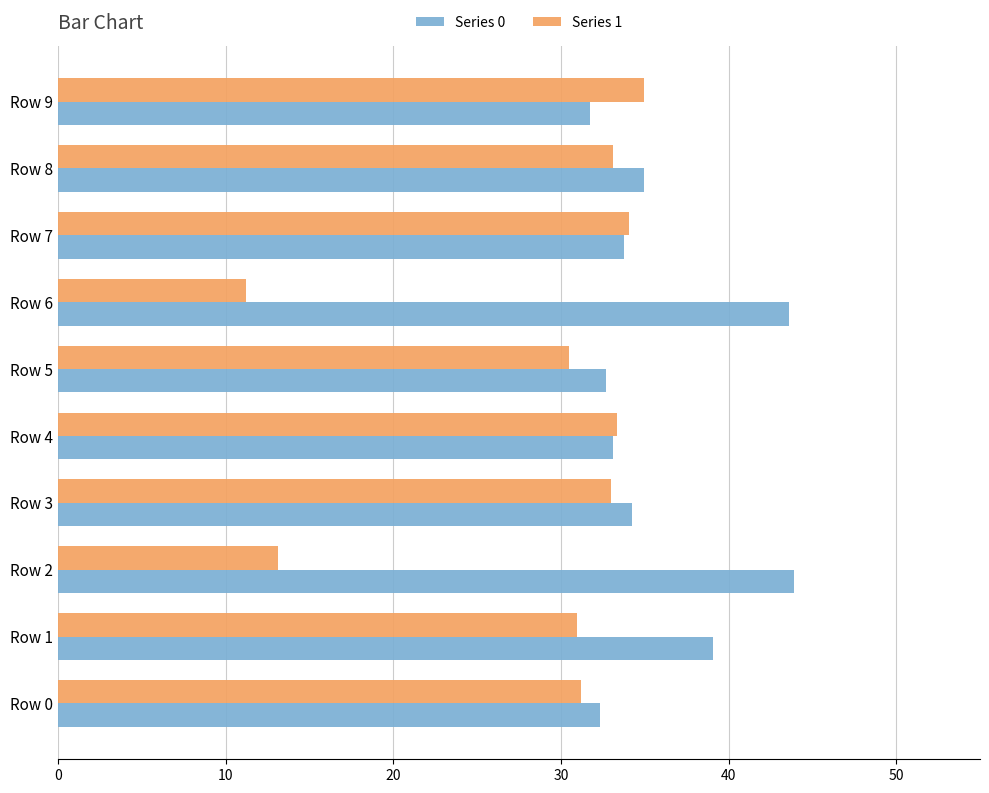

The Series 1 series shows 20.9 at Row 2. True or false?

False